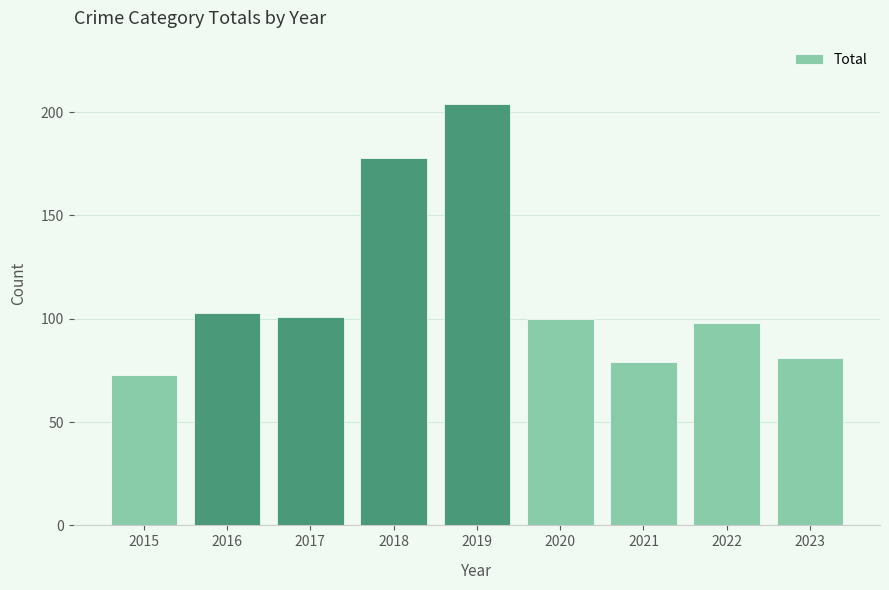

Which category has the highest value across all series?

2019